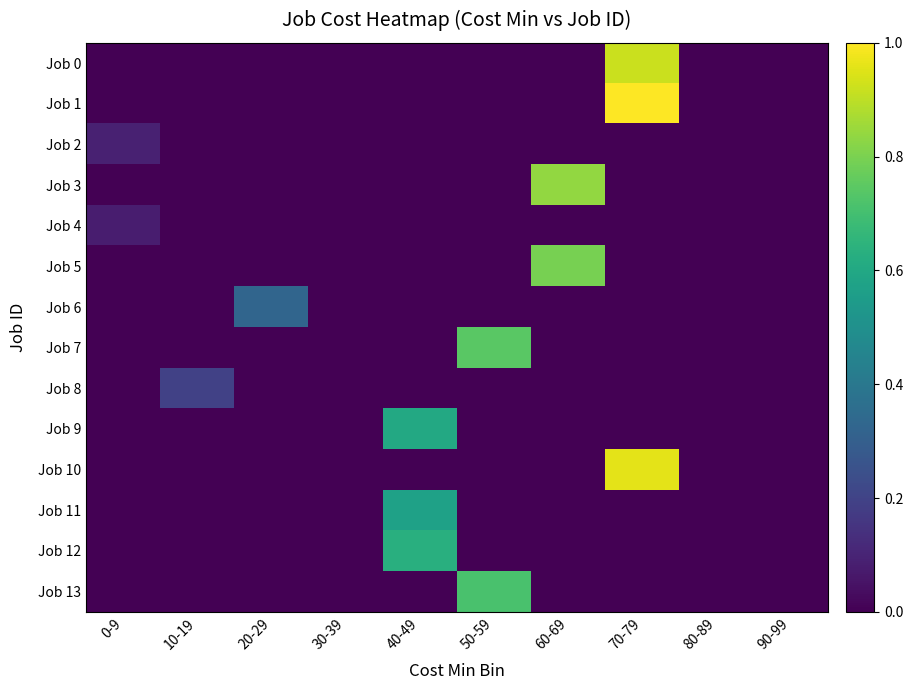

List the series in order of their peak value, lowest first.

Job 4, Job 2, Job 8, Job 6, Job 11, Job 9, Job 12, Job 13, Job 7, Job 5, Job 3, Job 0, Job 10, Job 1